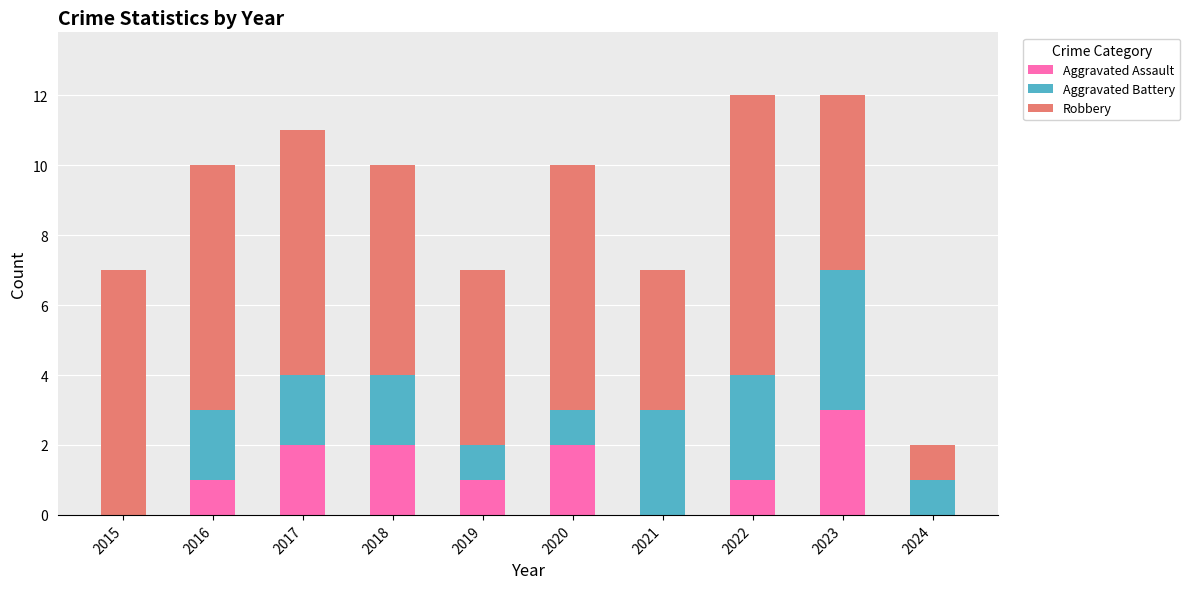

The value of Aggravated Assault at 2015 is 0. True or false?

True